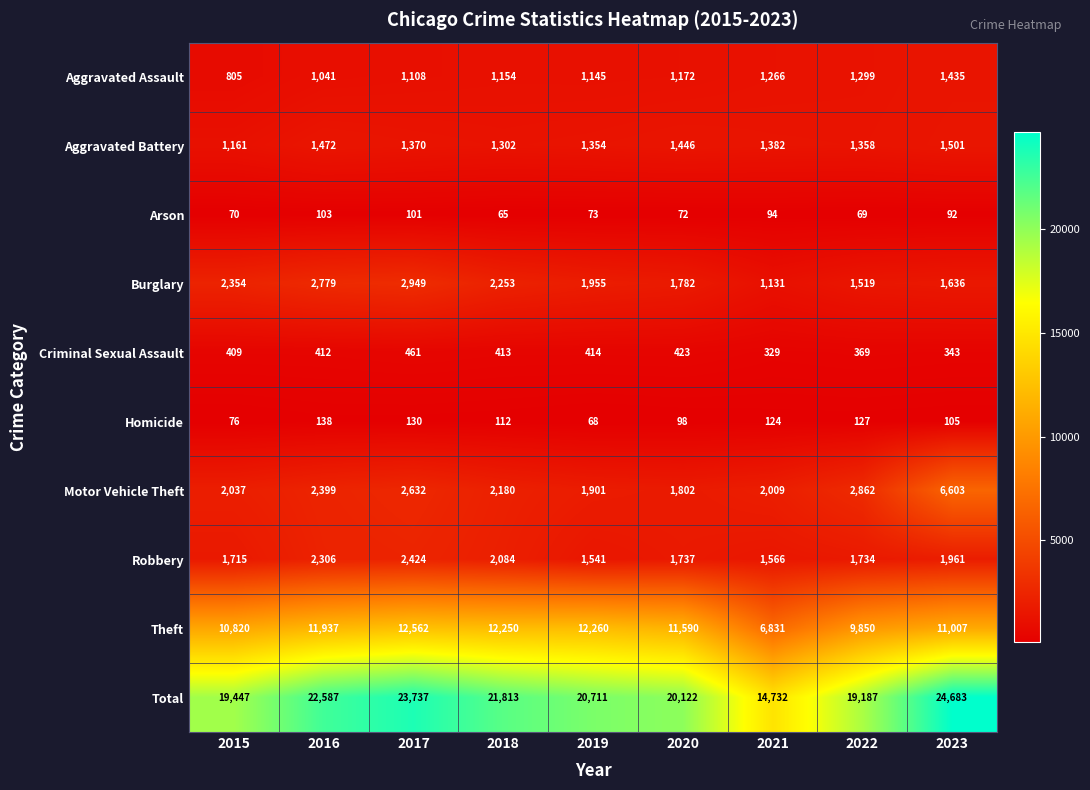

At 2016, list the series in order from largest to smallest.

Total, Theft, Burglary, Motor Vehicle Theft, Robbery, Aggravated Battery, Aggravated Assault, Criminal Sexual Assault, Homicide, Arson